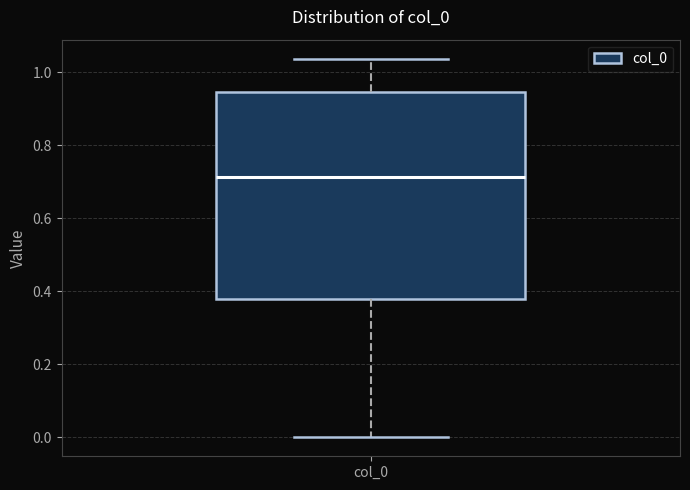

Transcribe this box plot: give where the median line is, the range the box spans, and where the two whiskers end, as read against the y-axis. The values are not printed on the chart, so give them approximately, as read against the axis.

median 0.72, box 0.38 to 0.94, whiskers 0.00 to 1.04